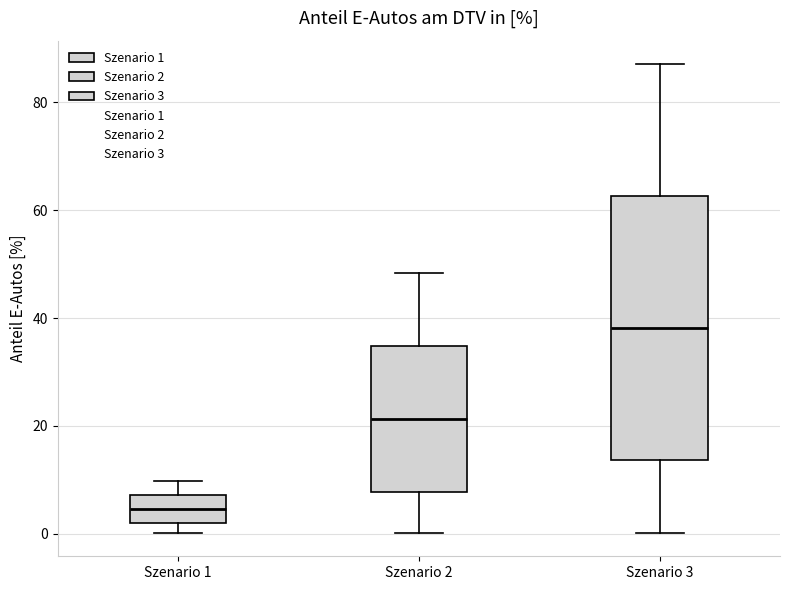

Reading left to right, read every box against the y-axis: the position of its median line, the range the box covers, and the ends of its whiskers. The values are not printed on the chart, so give them approximately, as read against the axis.

Szenario 1: median 4, box 2 to 8, whiskers 0 to 10
Szenario 2: median 22, box 8 to 34, whiskers 0 to 48
Szenario 3: median 38, box 14 to 62, whiskers 0 to 88